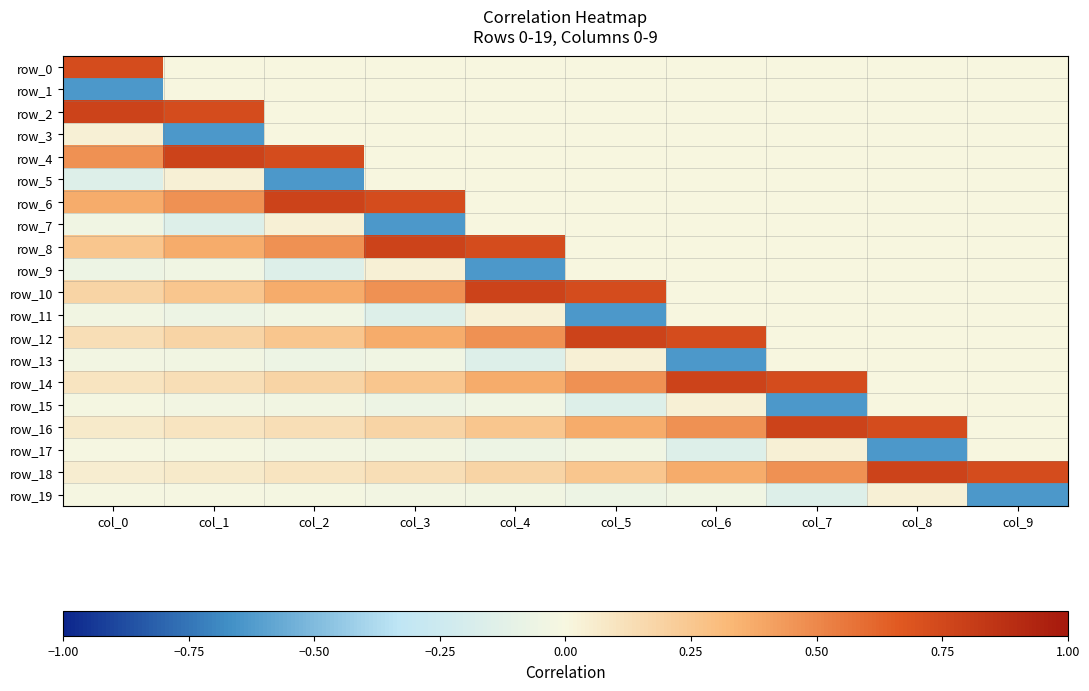

What is the sum of all row_13 values?

-0.9